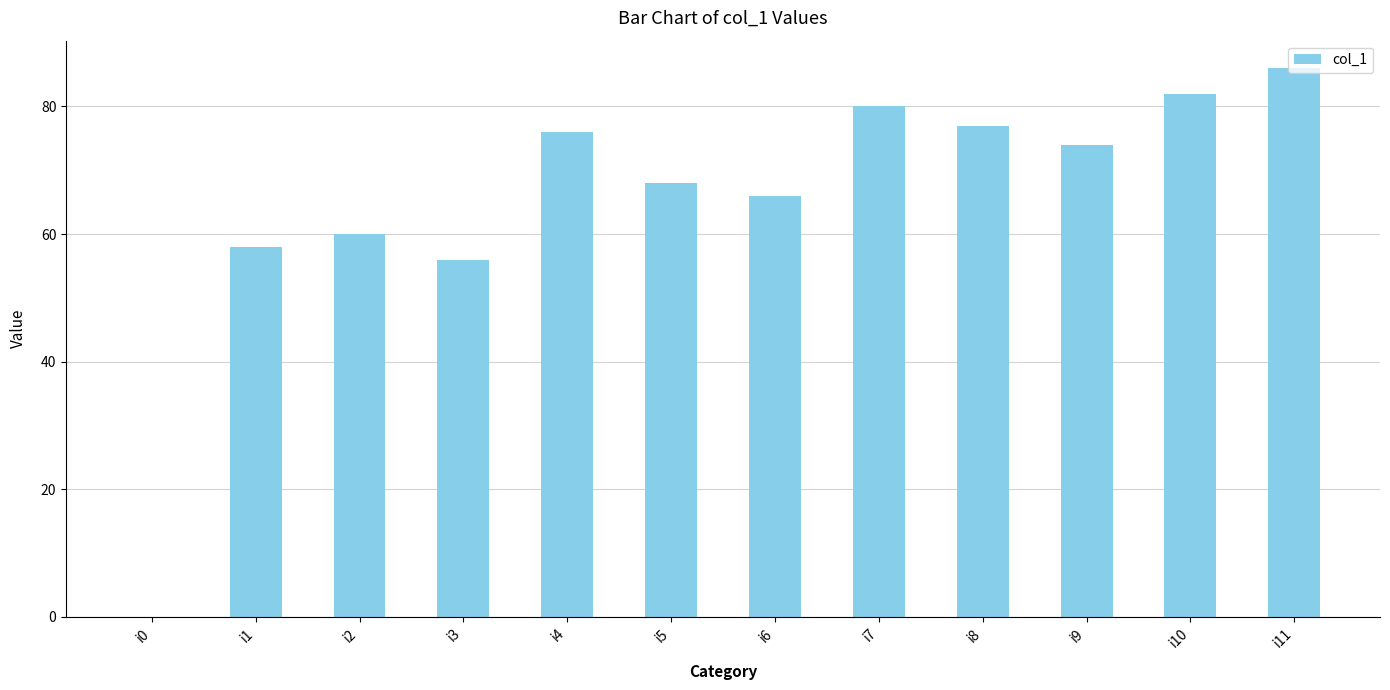

The value at i7 is 80. True or false?

True